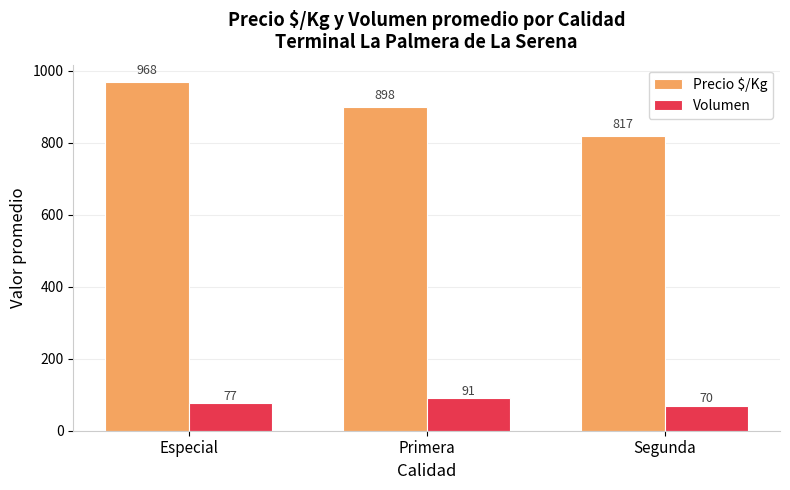

At which label does Volumen reach its peak?

Primera